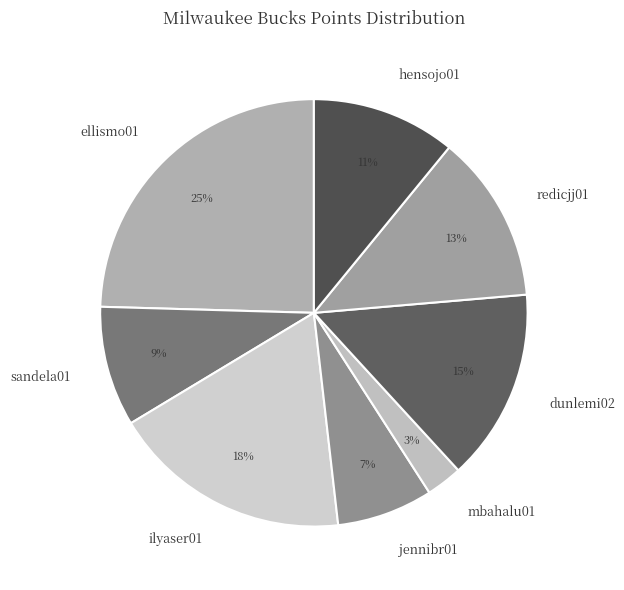

To the nearest percent, what is the difference between the largest and smallest slice percentages?

22%